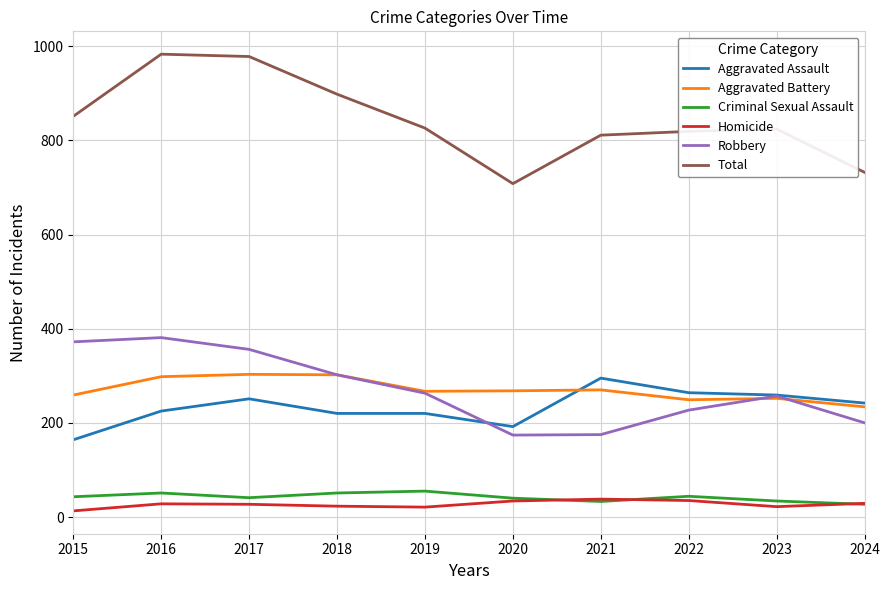

Is the value of Aggravated Battery at 2024 greater than the value of Criminal Sexual Assault at 2024?

Yes